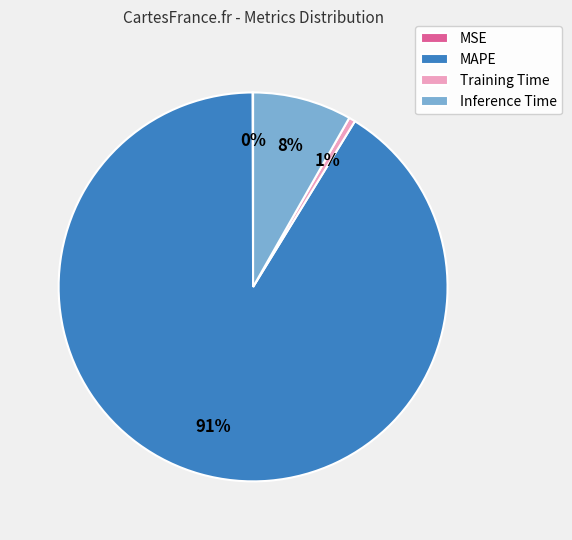

To the nearest percent, what is the difference between the largest and smallest slice percentages?

91%